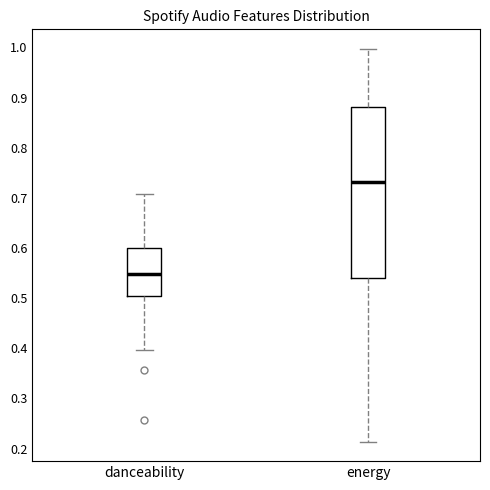

Reading left to right, read every box against the y-axis: the position of its median line, the range the box covers, and the ends of its whiskers. The values are not printed on the chart, so give them approximately, as read against the axis.

danceability: median 0.55, box 0.50 to 0.60, whiskers 0.40 to 0.71
energy: median 0.73, box 0.54 to 0.88, whiskers 0.21 to 1.00